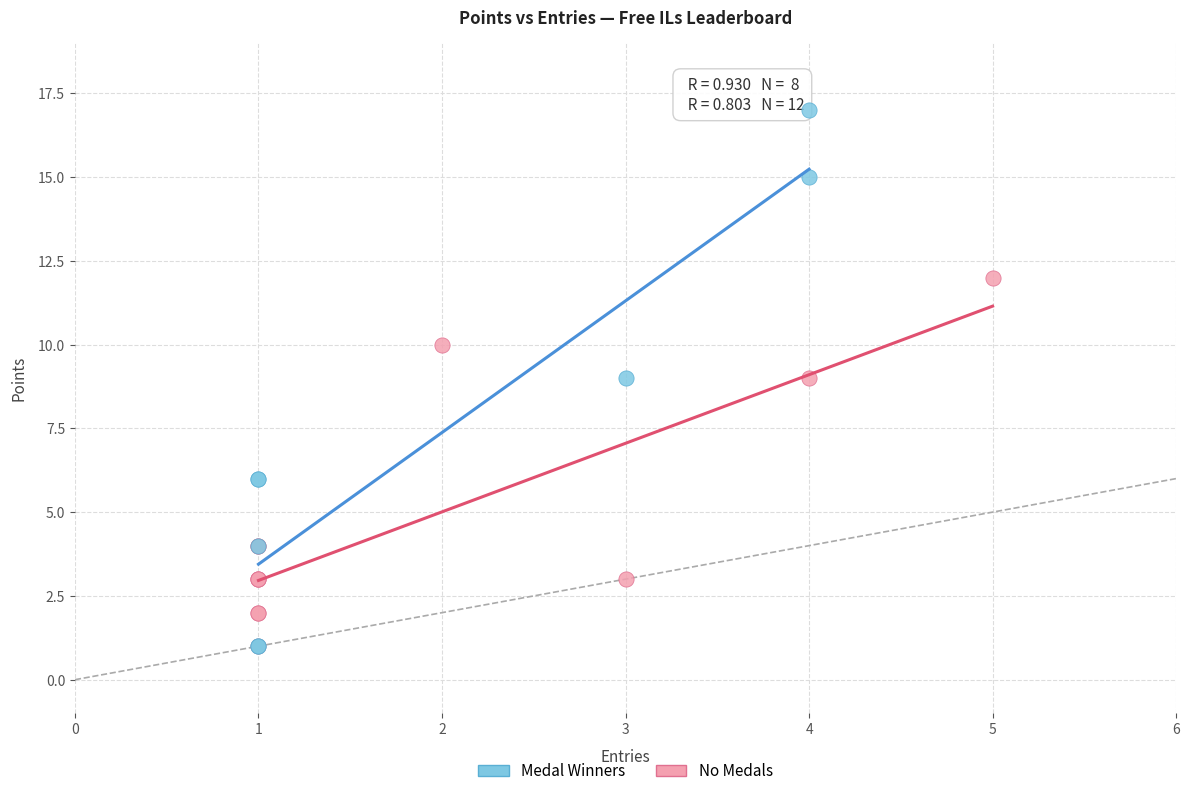

Which series reaches the maximum Y coordinate?

Medal Winners